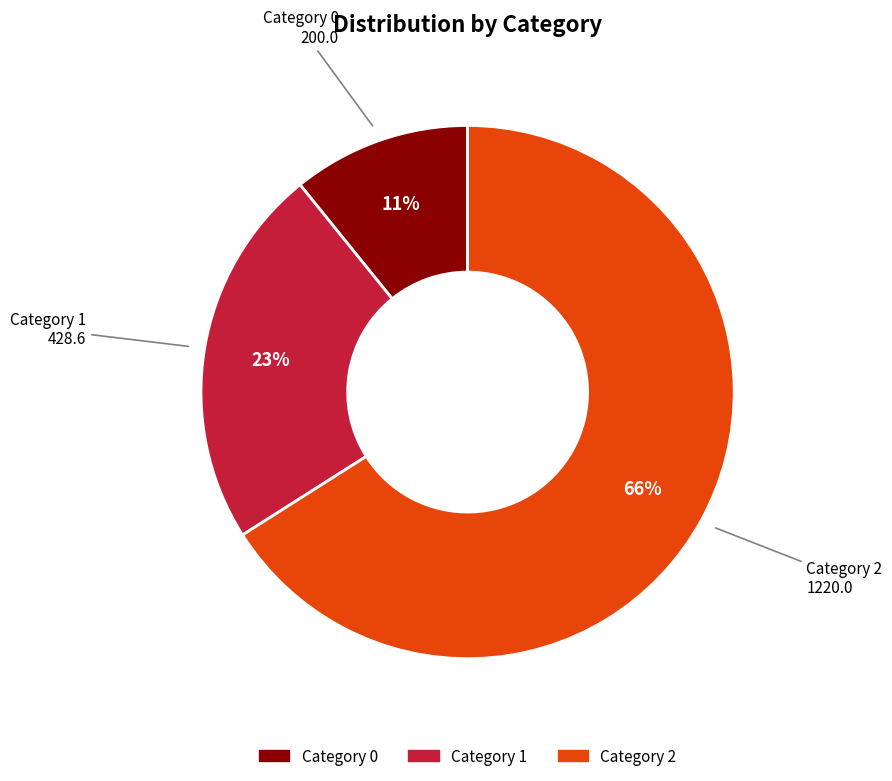

To the nearest percent, what is the average slice percentage?

33%